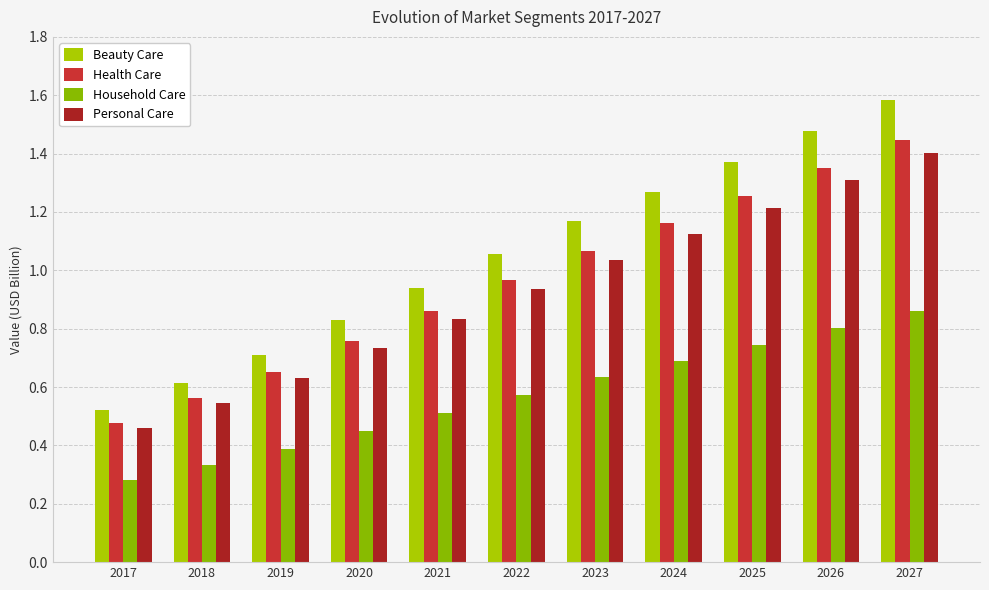

Reading left to right, extract all data points from this chart.

Beauty Care: 2017=0.5	2018=0.6	2019=0.7	2020=0.8	2021=0.9	2022=1.1	2023=1.2	2024=1.3	2025=1.4	2026=1.5	2027=1.6
Health Care: 2017=0.5	2018=0.6	2019=0.7	2020=0.8	2021=0.9	2022=1.0	2023=1.1	2024=1.2	2025=1.3	2026=1.4	2027=1.4
Household Care: 2017=0.3	2018=0.3	2019=0.4	2020=0.4	2021=0.5	2022=0.6	2023=0.6	2024=0.7	2025=0.7	2026=0.8	2027=0.9
Personal Care: 2017=0.5	2018=0.5	2019=0.6	2020=0.7	2021=0.8	2022=0.9	2023=1.0	2024=1.1	2025=1.2	2026=1.3	2027=1.4